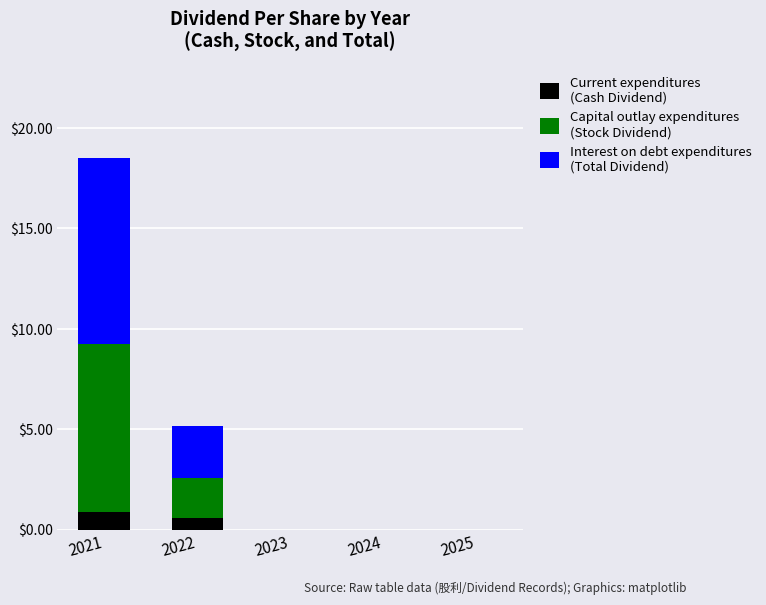

What is the total value across all series at 2022?

5.2